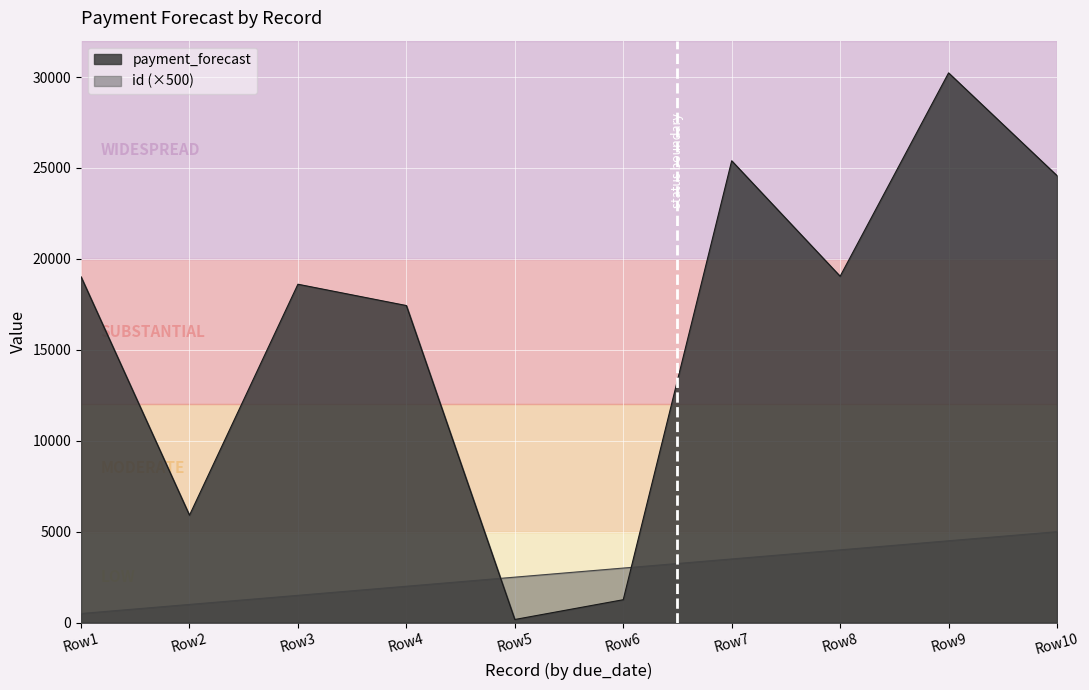

Rank the series by their average value, from highest to lowest.

payment_forecast, id (×500)